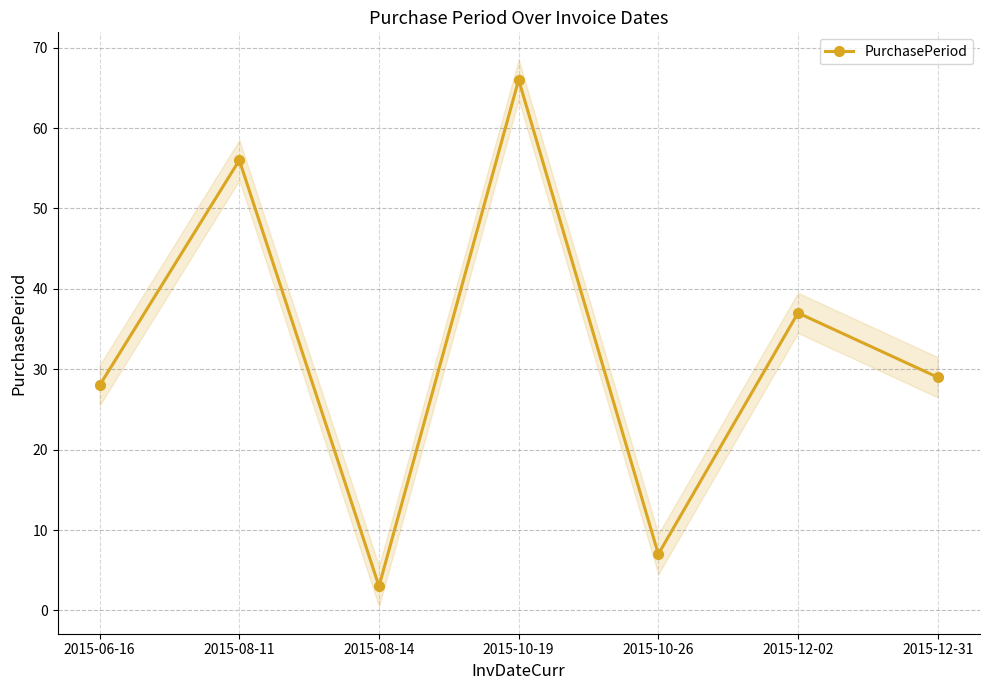

What is the difference between the maximum and minimum values?

63